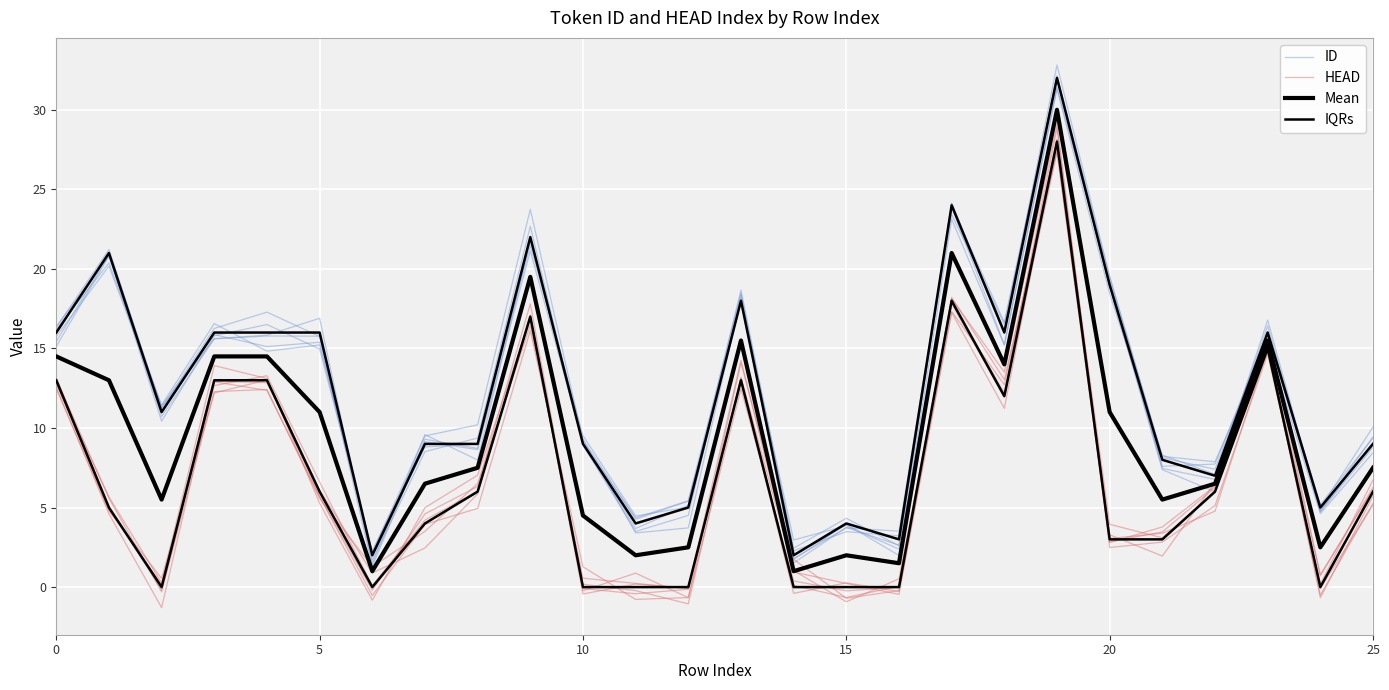

At which category is the sum across all series the highest?

19